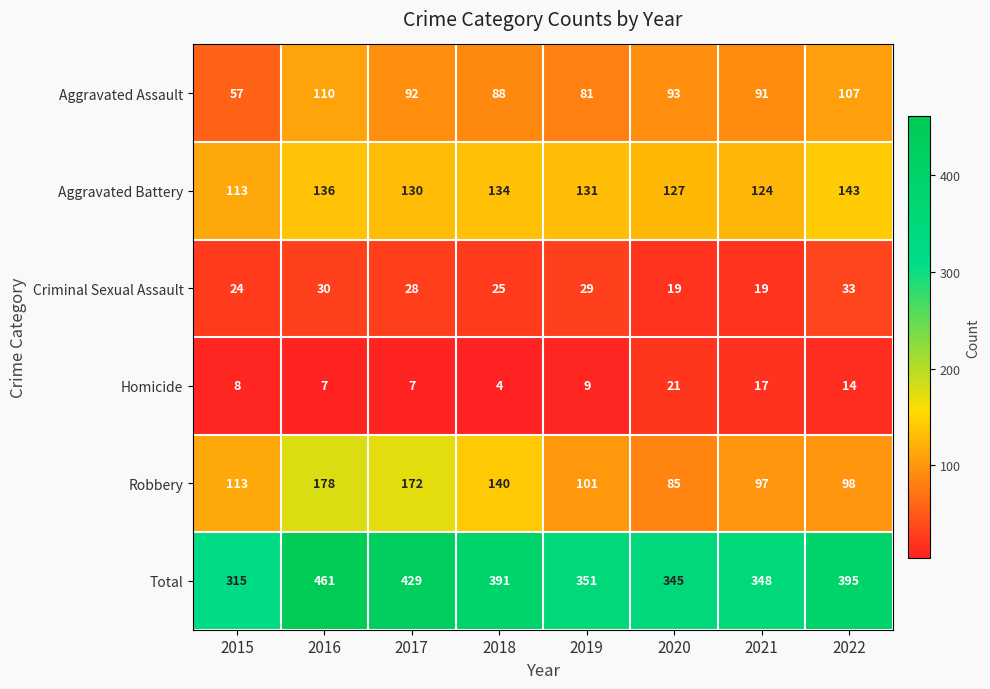

Rank the series at 2021 from lowest to highest value.

Homicide, Criminal Sexual Assault, Aggravated Assault, Robbery, Aggravated Battery, Total